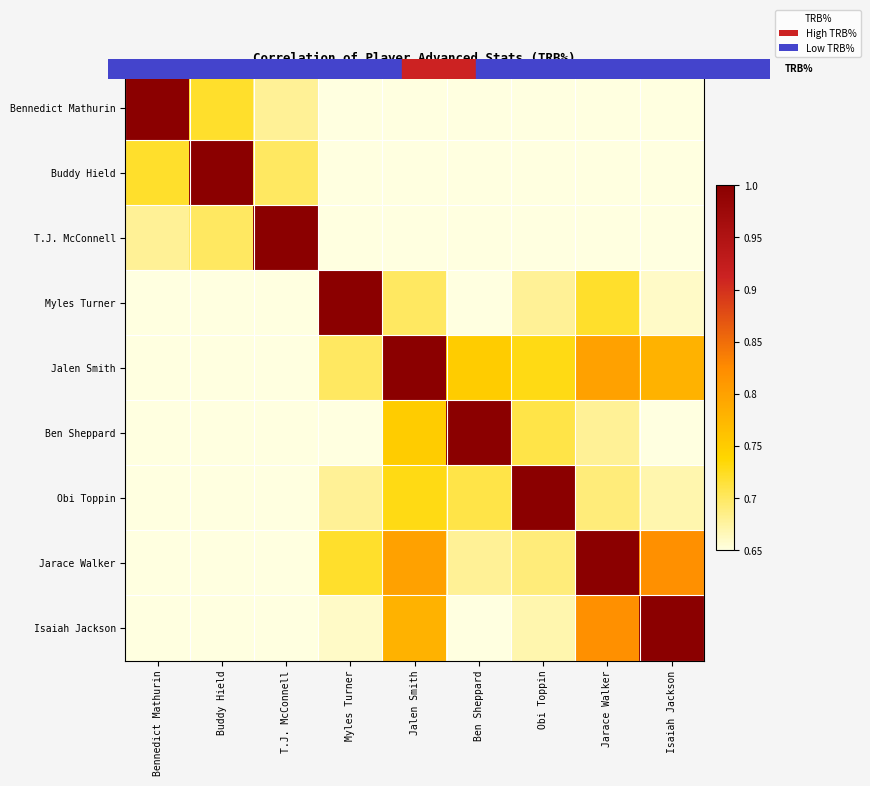

Reading right to left, what are all the values shown in this chart?

Bennedict Mathurin: Isaiah Jackson=0.5	Jarace Walker=0.5	Obi Toppin=0.6	Ben Sheppard=0.6	Jalen Smith=0.6	Myles Turner=0.6	T.J. McConnell=0.7	Buddy Hield=0.7	Bennedict Mathurin=1.0
Buddy Hield: Isaiah Jackson=0.6	Jarace Walker=0.5	Obi Toppin=0.6	Ben Sheppard=0.7	Jalen Smith=0.6	Myles Turner=0.6	T.J. McConnell=0.7	Buddy Hield=1.0	Bennedict Mathurin=0.7
T.J. McConnell: Isaiah Jackson=0.5	Jarace Walker=0.5	Obi Toppin=0.6	Ben Sheppard=0.6	Jalen Smith=0.6	Myles Turner=0.6	T.J. McConnell=1.0	Buddy Hield=0.7	Bennedict Mathurin=0.7
Myles Turner: Isaiah Jackson=0.7	Jarace Walker=0.7	Obi Toppin=0.7	Ben Sheppard=0.7	Jalen Smith=0.7	Myles Turner=1.0	T.J. McConnell=0.6	Buddy Hield=0.6	Bennedict Mathurin=0.6
Jalen Smith: Isaiah Jackson=0.8	Jarace Walker=0.8	Obi Toppin=0.7	Ben Sheppard=0.8	Jalen Smith=1.0	Myles Turner=0.7	T.J. McConnell=0.6	Buddy Hield=0.6	Bennedict Mathurin=0.6
Ben Sheppard: Isaiah Jackson=0.6	Jarace Walker=0.7	Obi Toppin=0.7	Ben Sheppard=1.0	Jalen Smith=0.8	Myles Turner=0.7	T.J. McConnell=0.6	Buddy Hield=0.7	Bennedict Mathurin=0.6
Obi Toppin: Isaiah Jackson=0.7	Jarace Walker=0.7	Obi Toppin=1.0	Ben Sheppard=0.7	Jalen Smith=0.7	Myles Turner=0.7	T.J. McConnell=0.6	Buddy Hield=0.6	Bennedict Mathurin=0.6
Jarace Walker: Isaiah Jackson=0.8	Jarace Walker=1.0	Obi Toppin=0.7	Ben Sheppard=0.7	Jalen Smith=0.8	Myles Turner=0.7	T.J. McConnell=0.5	Buddy Hield=0.5	Bennedict Mathurin=0.5
Isaiah Jackson: Isaiah Jackson=1.0	Jarace Walker=0.8	Obi Toppin=0.7	Ben Sheppard=0.6	Jalen Smith=0.8	Myles Turner=0.7	T.J. McConnell=0.5	Buddy Hield=0.6	Bennedict Mathurin=0.5